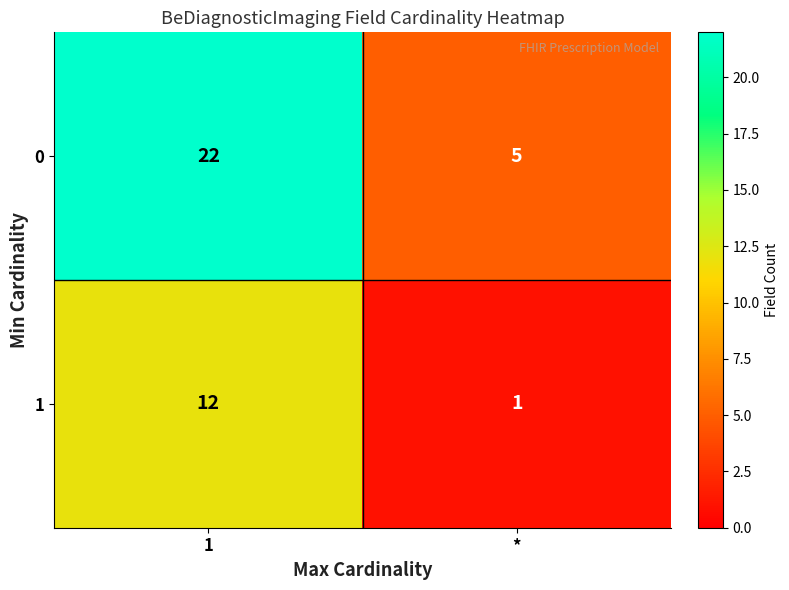

Rank the series by their maximum value, from lowest to highest.

1, 0